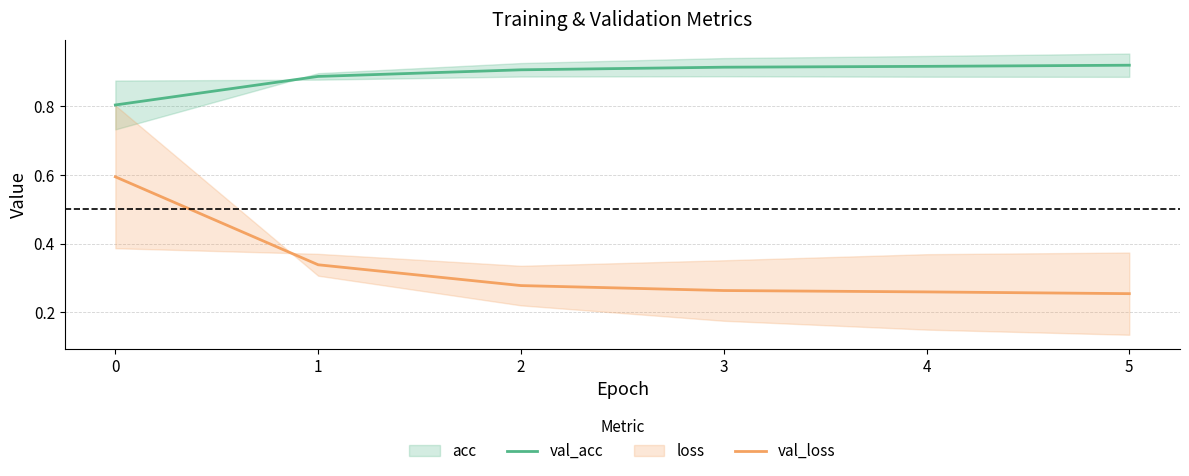

What is the value of the val_loss point at the 4th from the left?

0.3